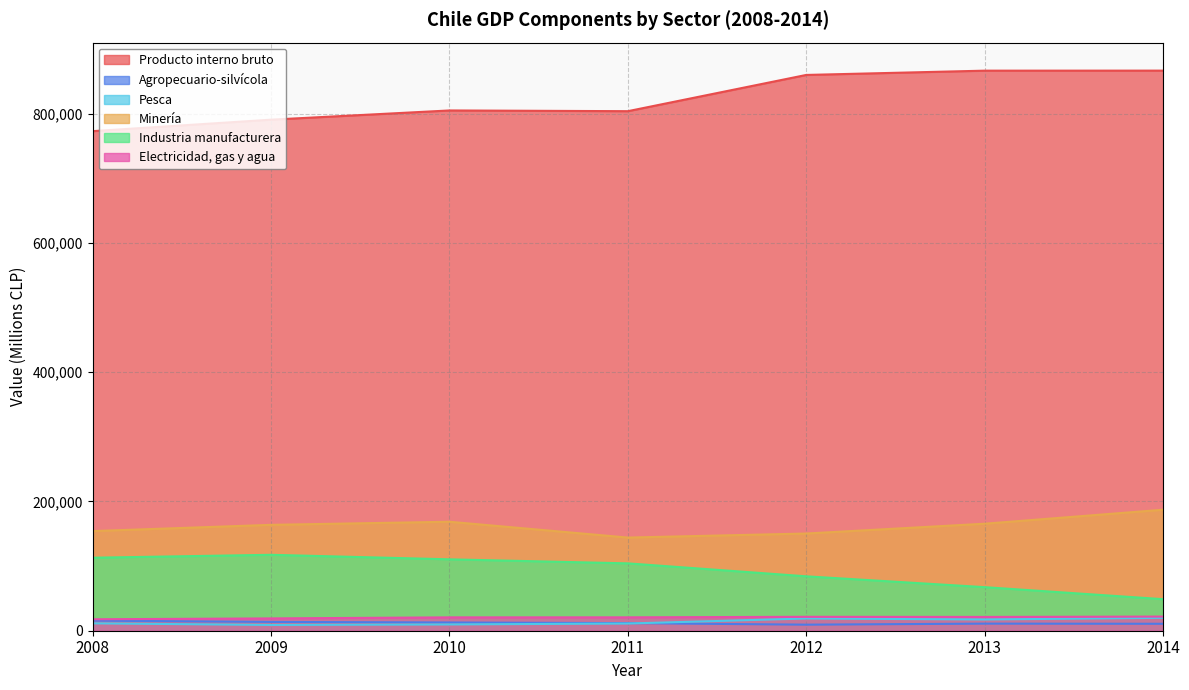

Between 2010 and 2013, which is larger?

2013